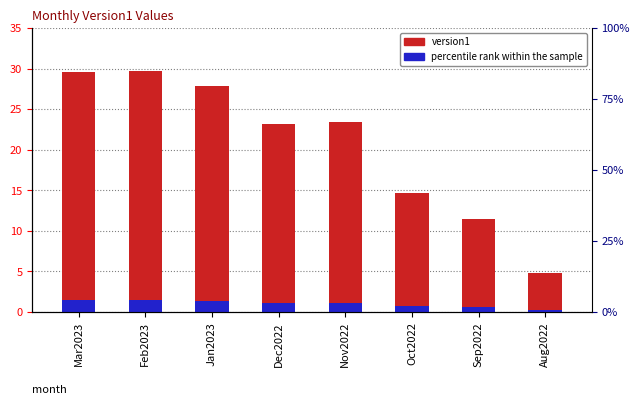

At which category is the sum across all series the highest?

Feb2023